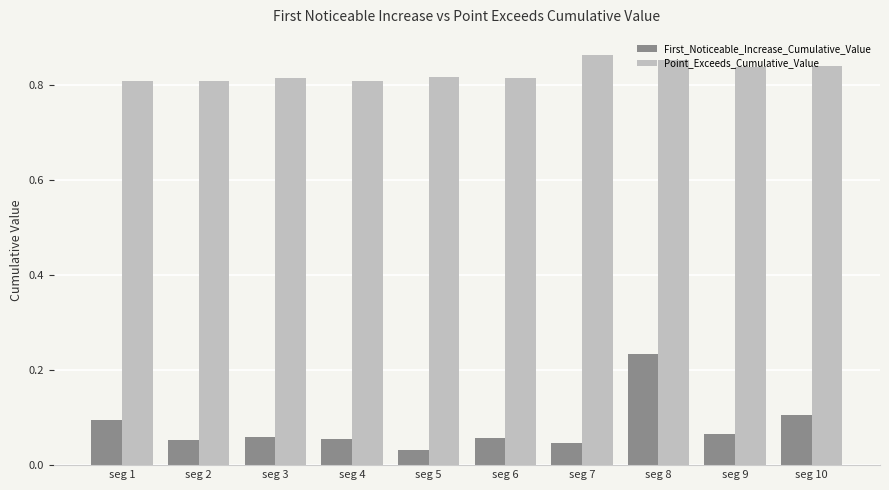

What is the sum of all Point_Exceeds_Cumulative_Value values?

8.3